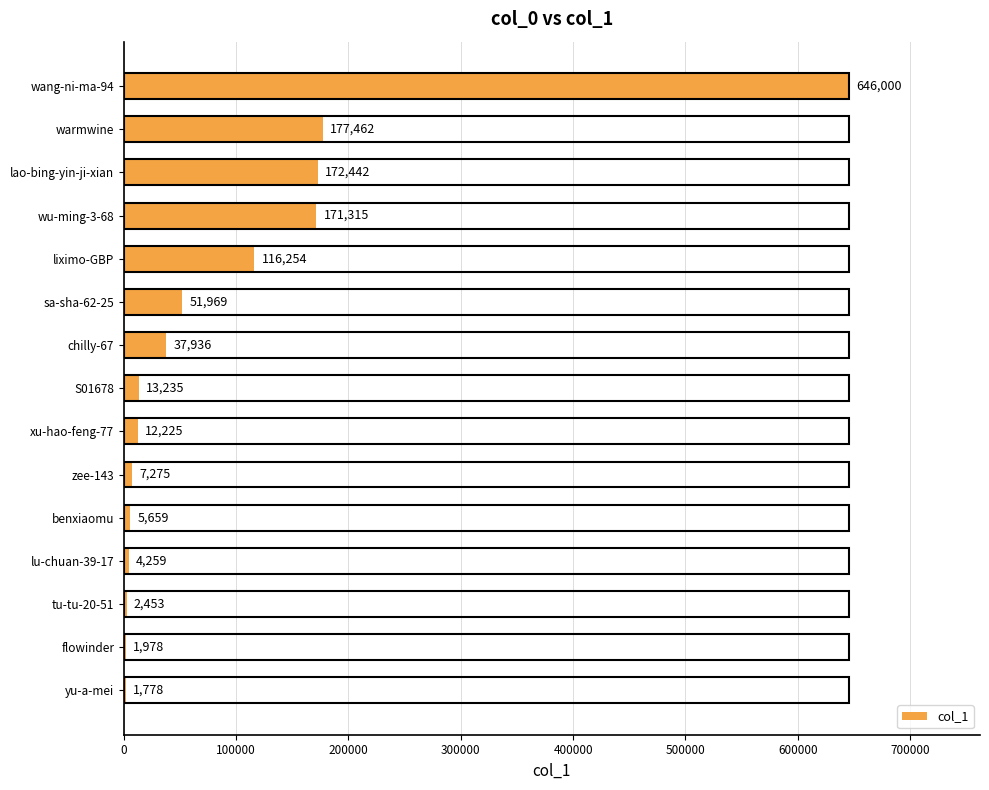

The value at liximo-GBP is 51105. True or false?

False